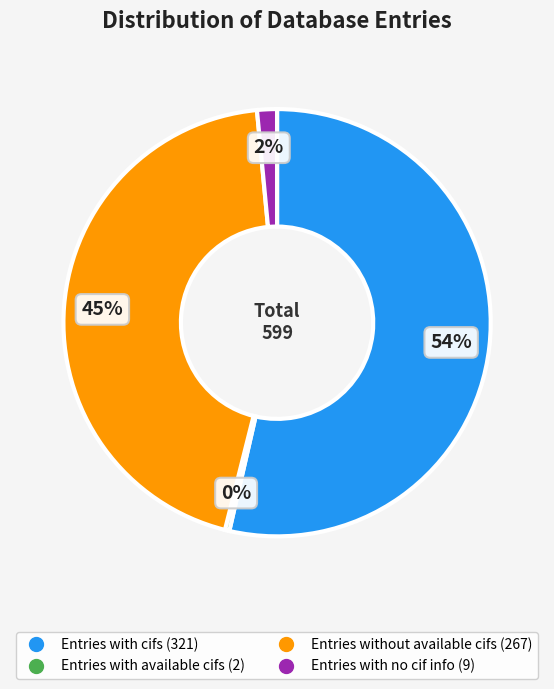

Is Entries with cifs the majority of the pie?

Yes